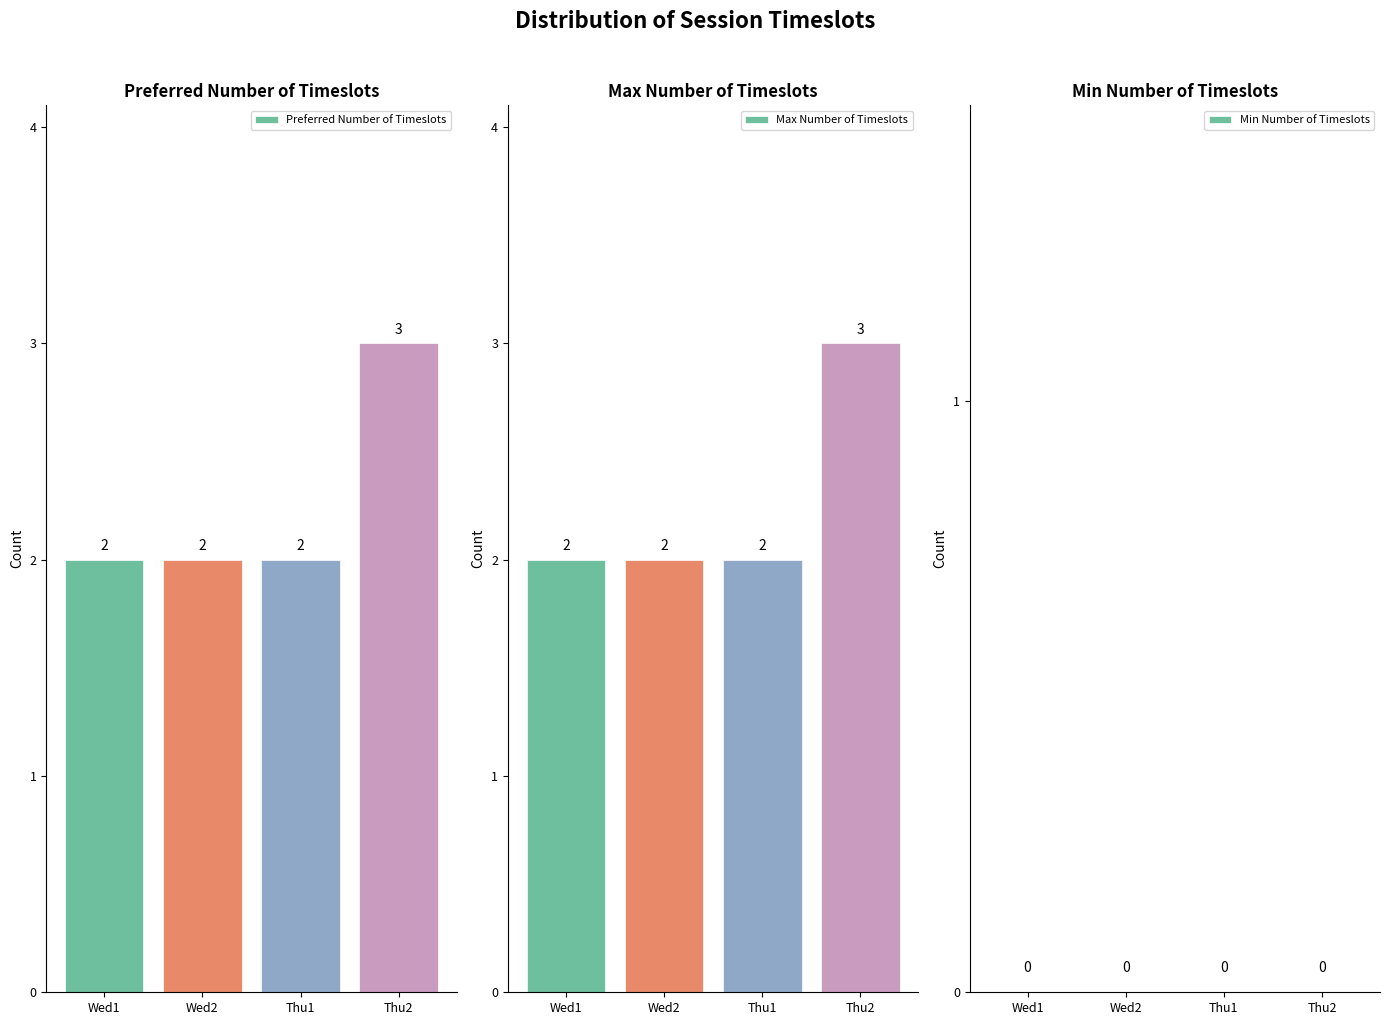

Which series changed the most between Wed2 and Thu1?

Preferred Number of Timeslots